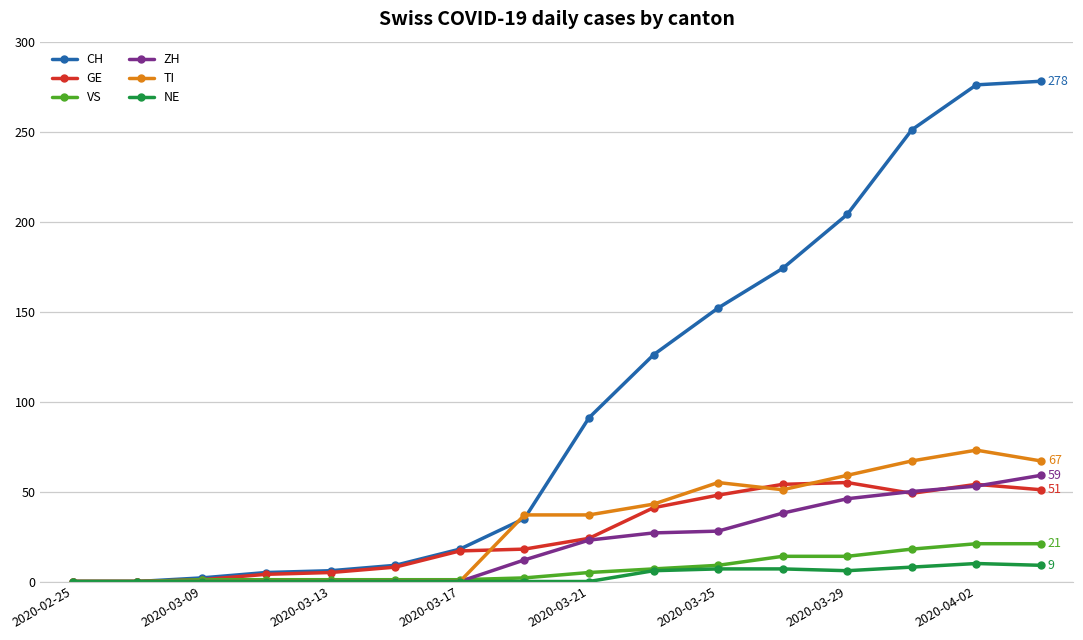

How many lines are shown in the chart?

6